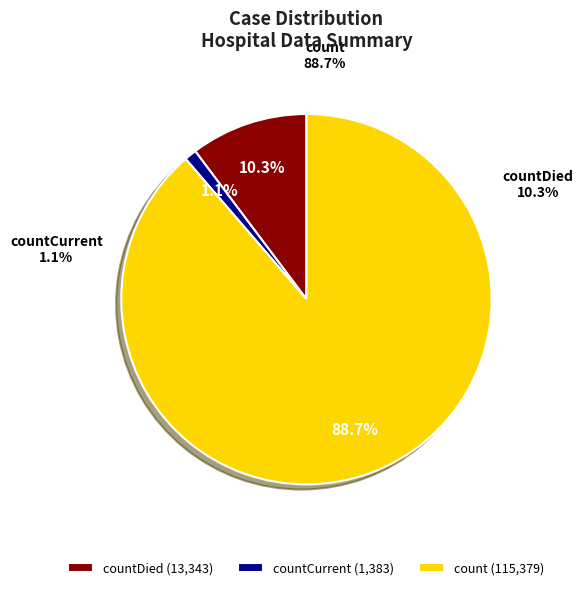

What is the largest slice in the pie chart?

count